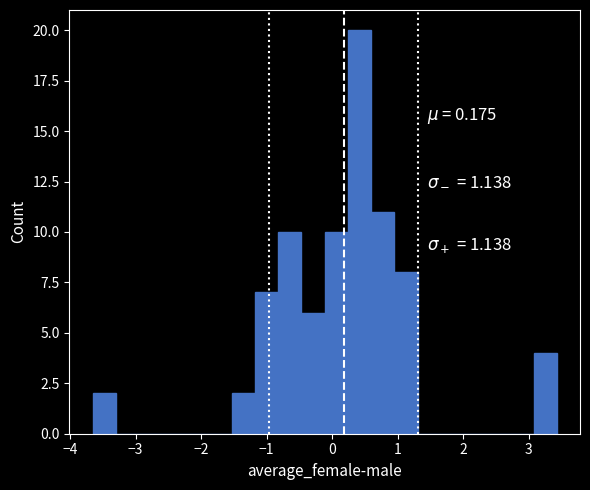

Around what value on the x-axis is the tallest bar? Give the approximate position of its centre, as read against the axis.

0.4